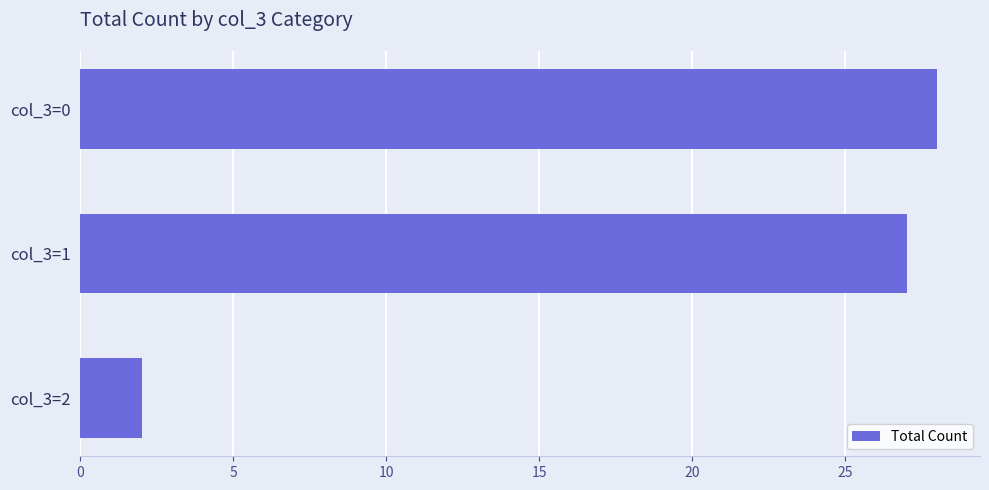

What is the difference between the maximum and minimum values?

26